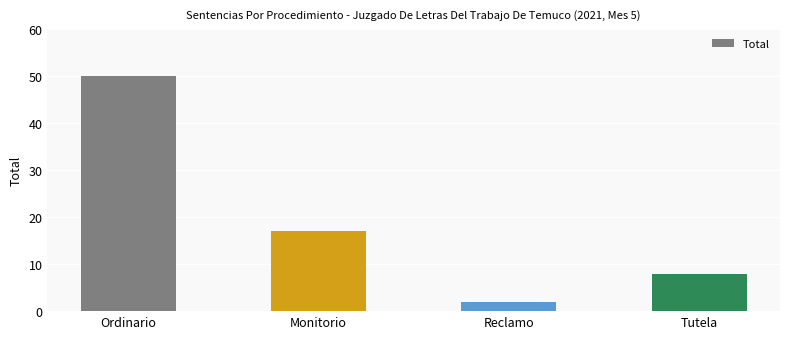

Reading left to right, list all the values displayed in this chart.

50	17	2	8